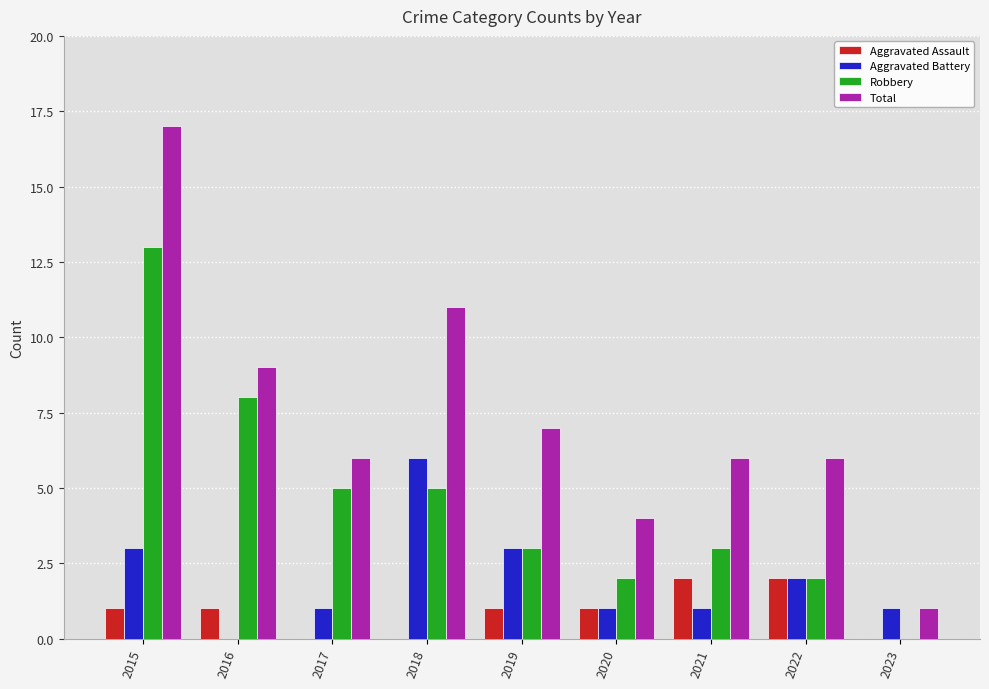

Is the value of Robbery at 2020 greater than the value of Aggravated Battery at 2021?

Yes